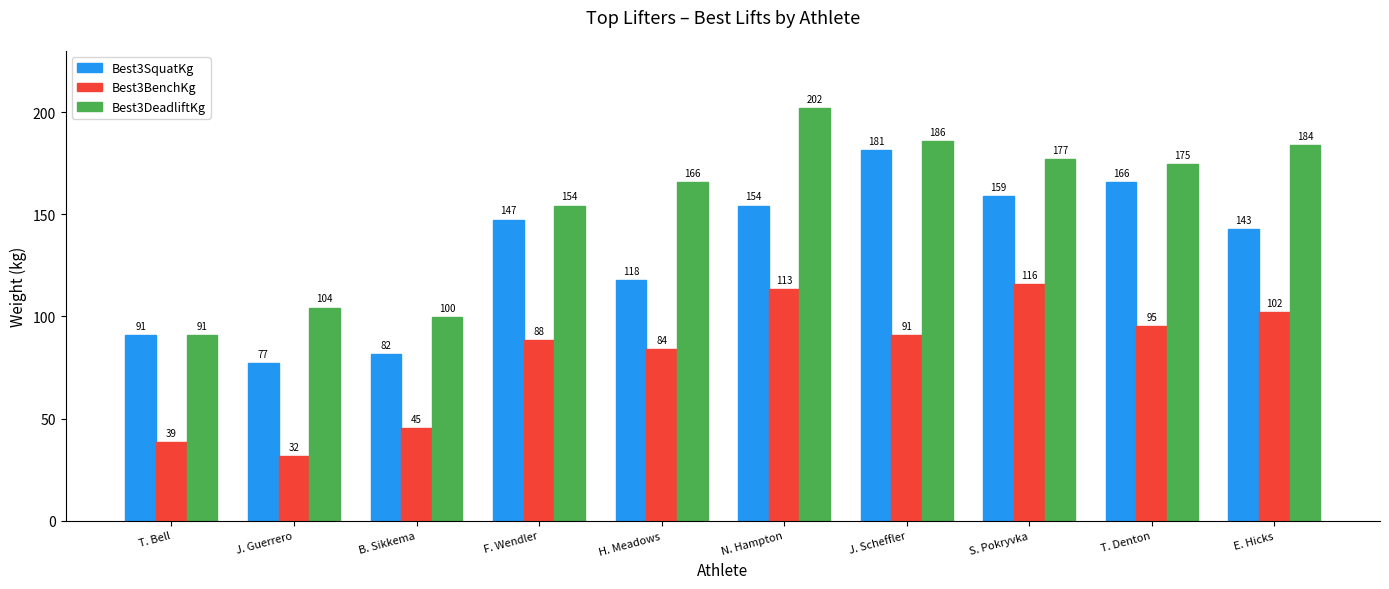

What value does the Best3SquatKg series have at N. Hampton?

154.2